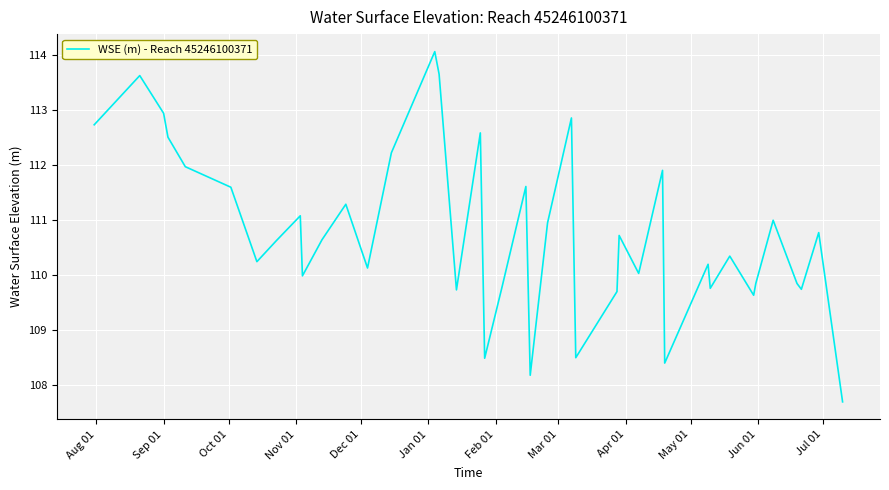

What is the minimum value shown in the chart?

107.7